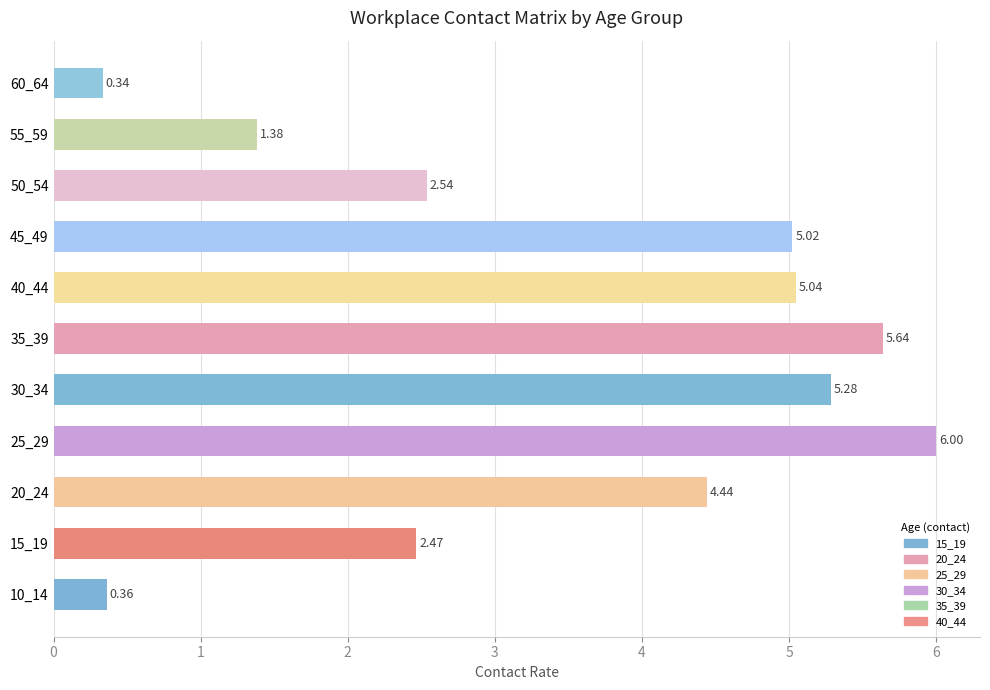

What is the difference between the values at 10_14 and 40_44?

4.7